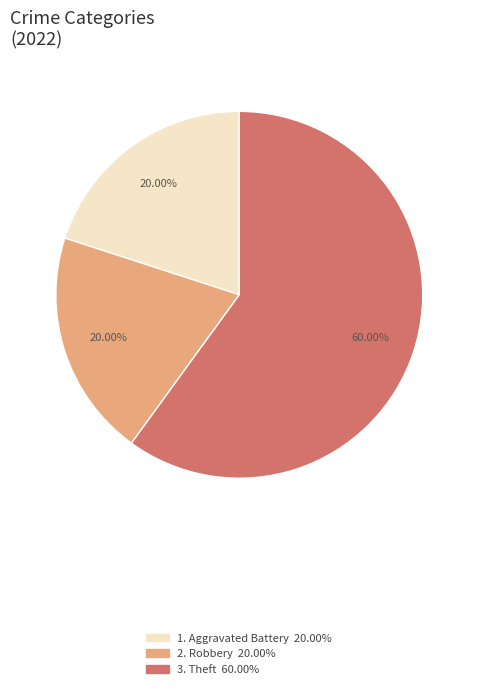

To the nearest percent, what is the average slice percentage?

33%